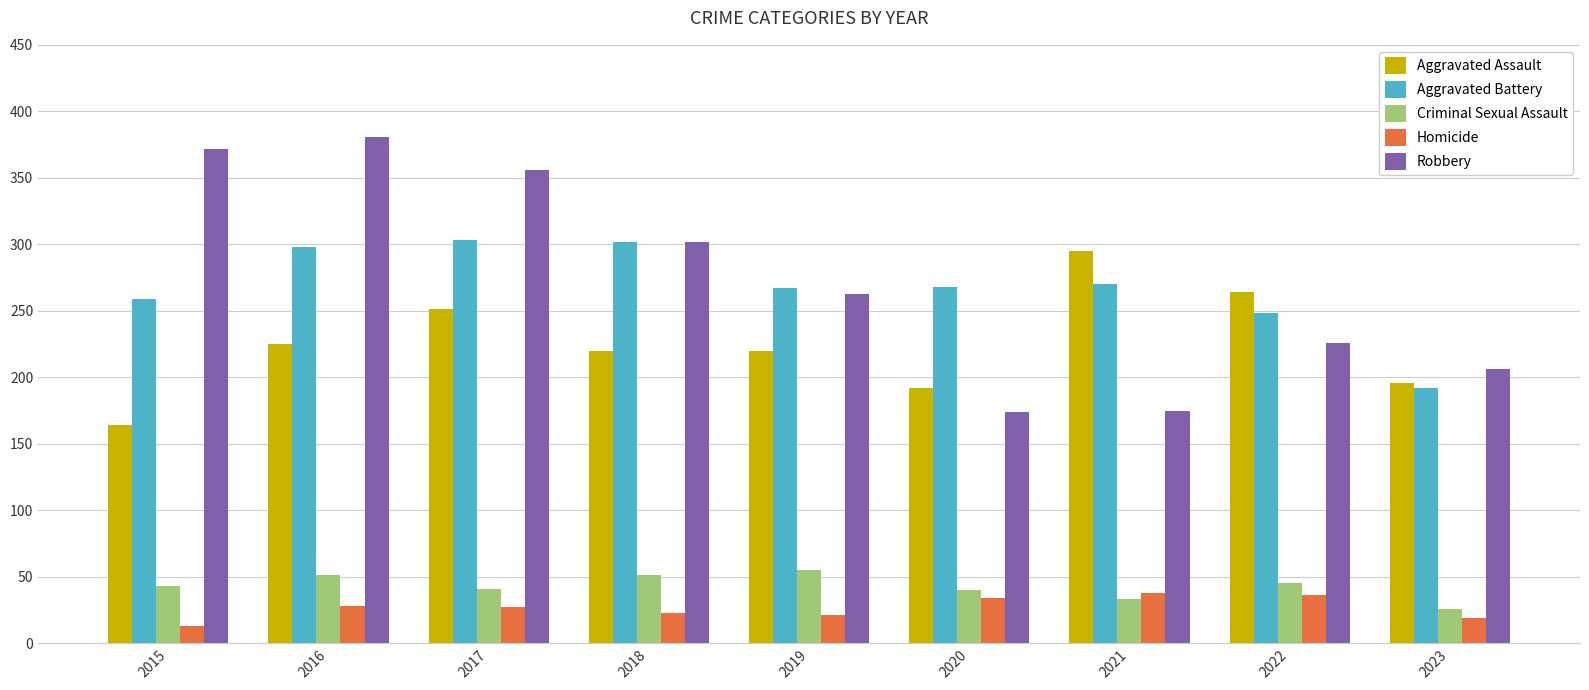

Count the number of categories in the chart.

9